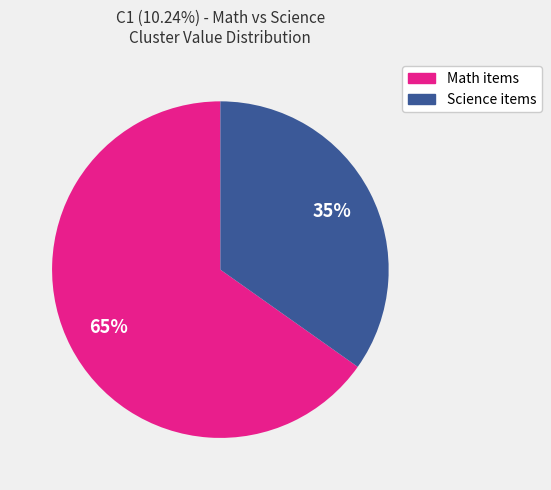

How many slices are in this pie chart?

2